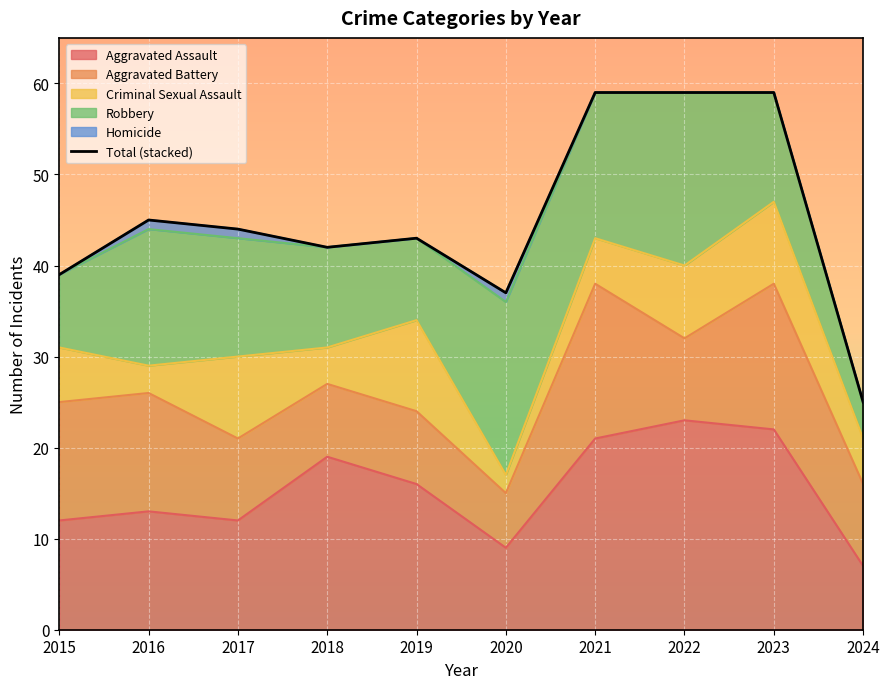

Count the number of values greater than 44.

4